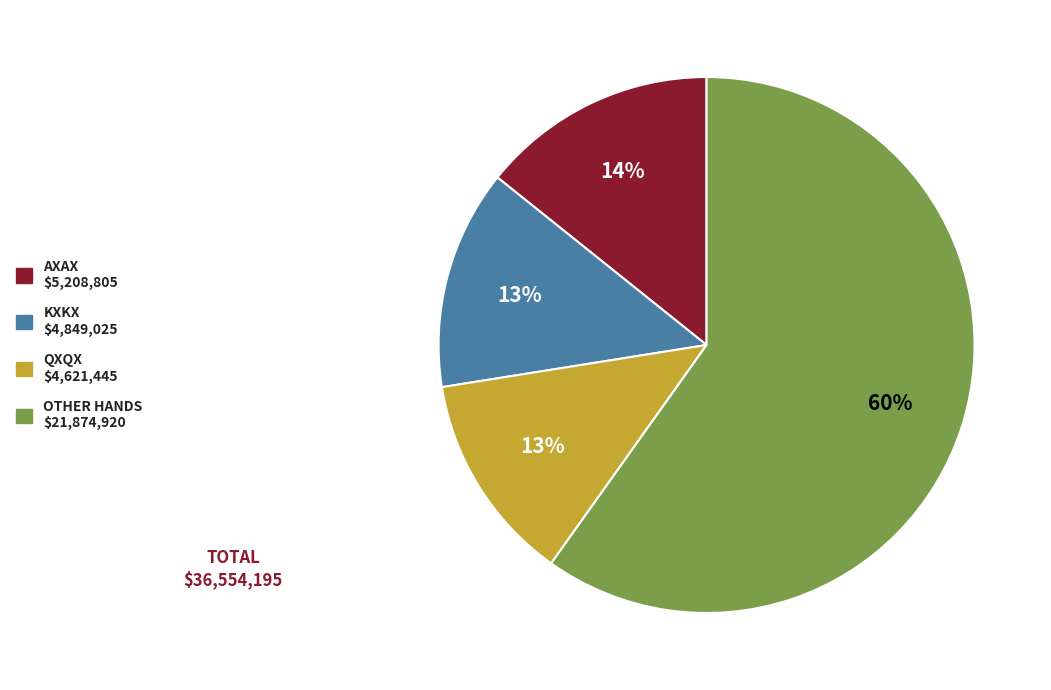

How many slices are in this pie chart?

4